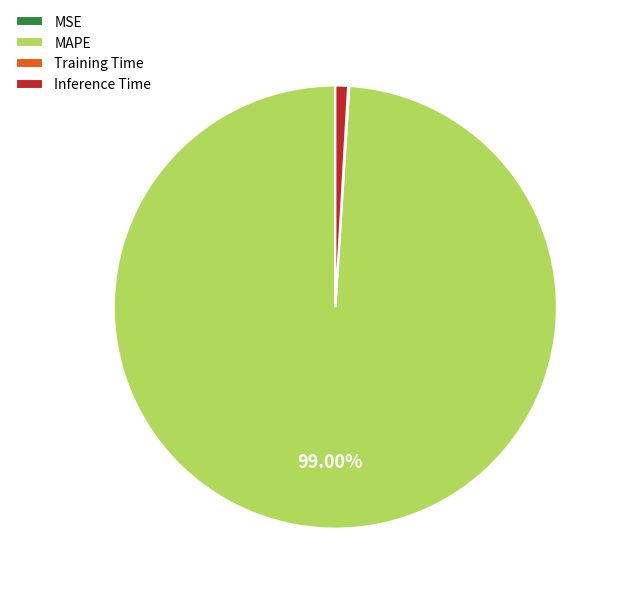

Do Inference Time and MAPE together represent more than half of the pie?

Yes